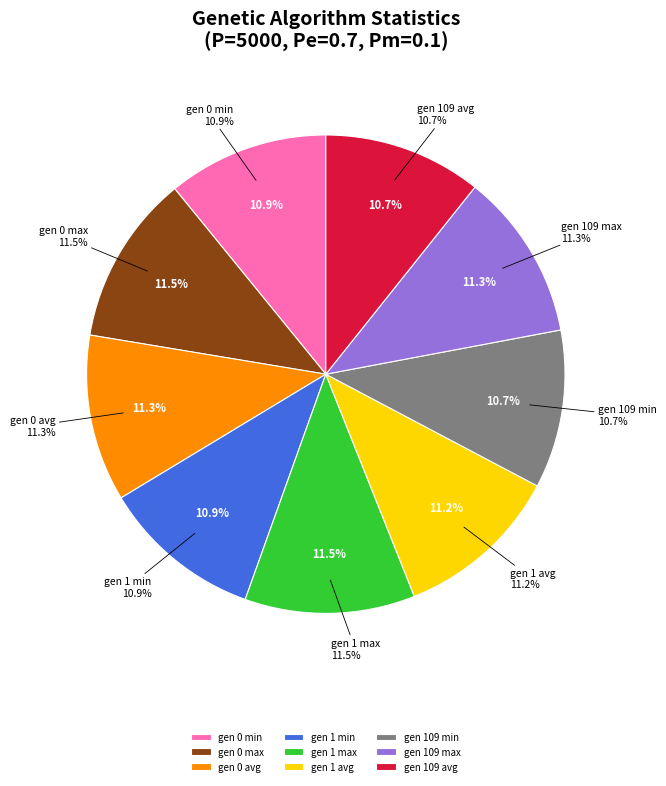

What percentage is the gen 0 avg slice, to the nearest percent?

11%